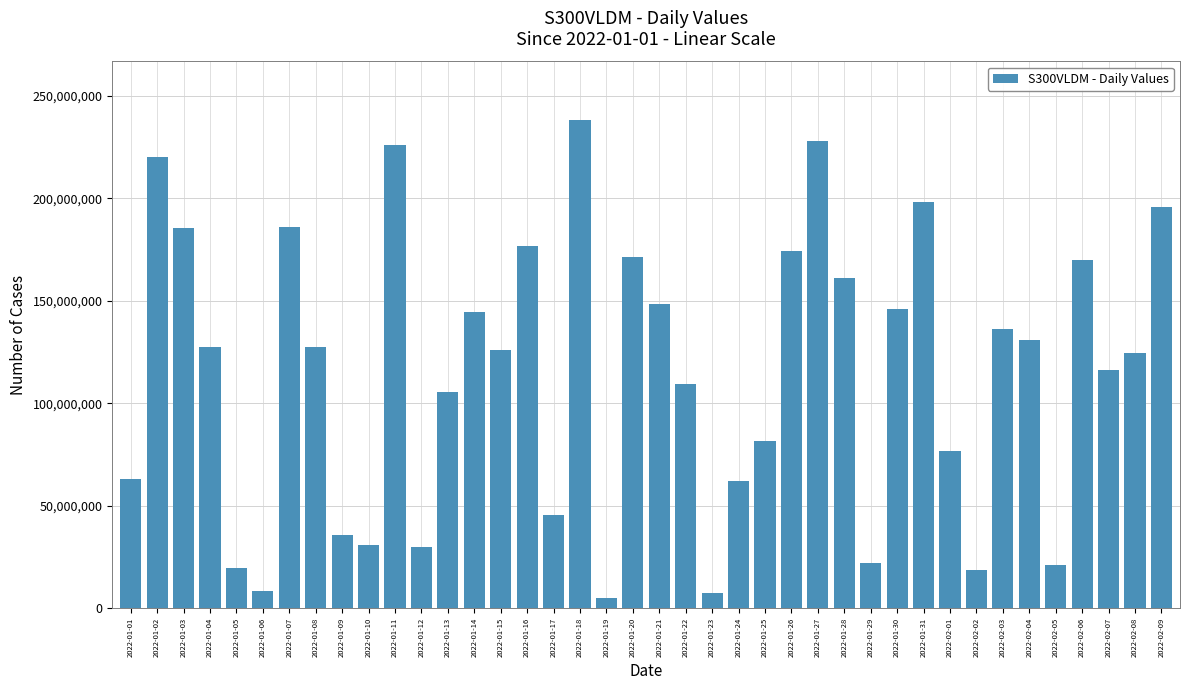

What is the sum of all values?

4603849440